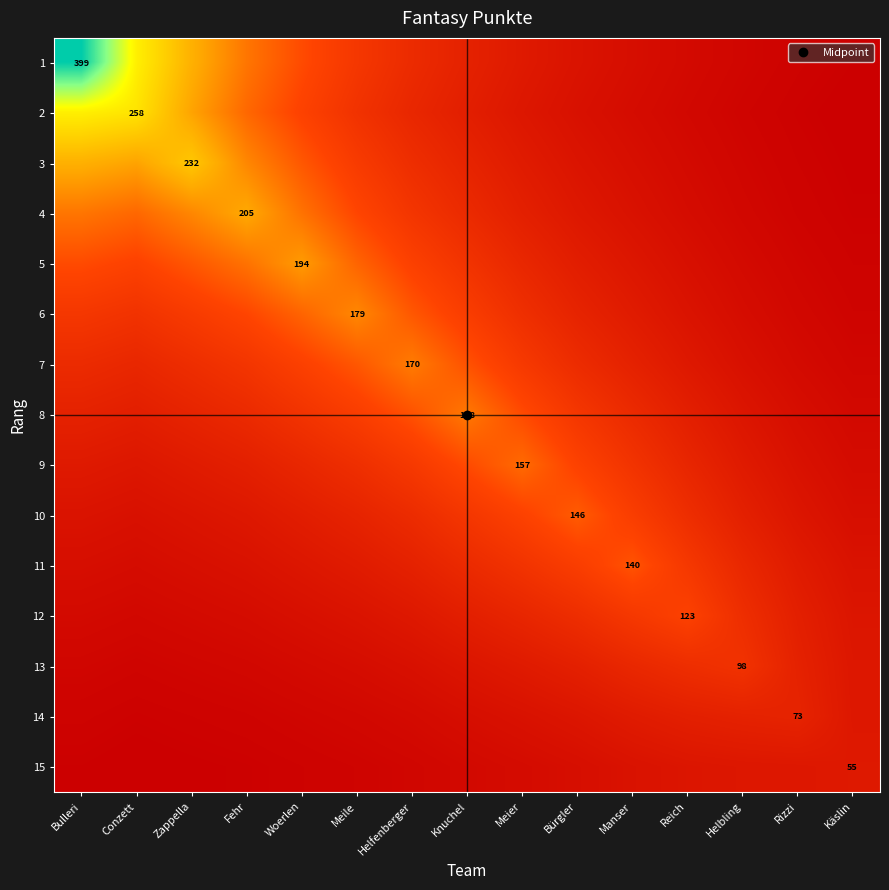

Count the number of data series in this chart.

15